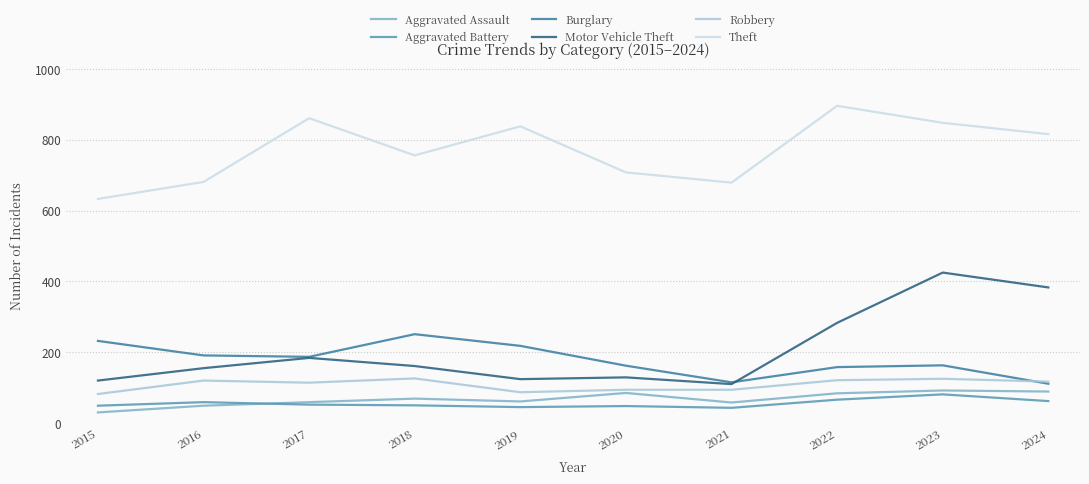

What is the approximate value of Aggravated Battery at 2023, to the nearest 10?

80